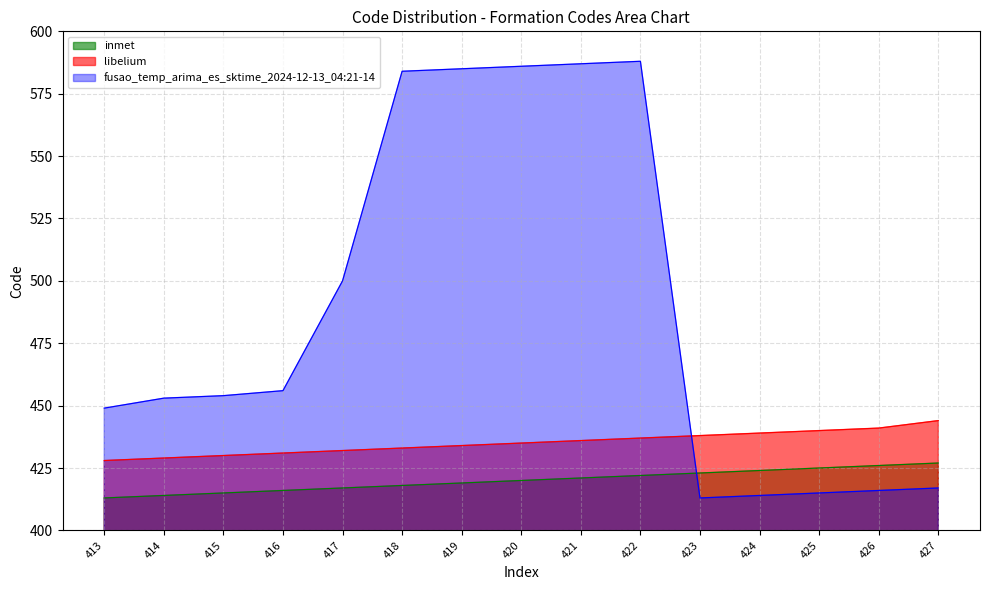

True or false: libelium and inmet cross at least once.

False